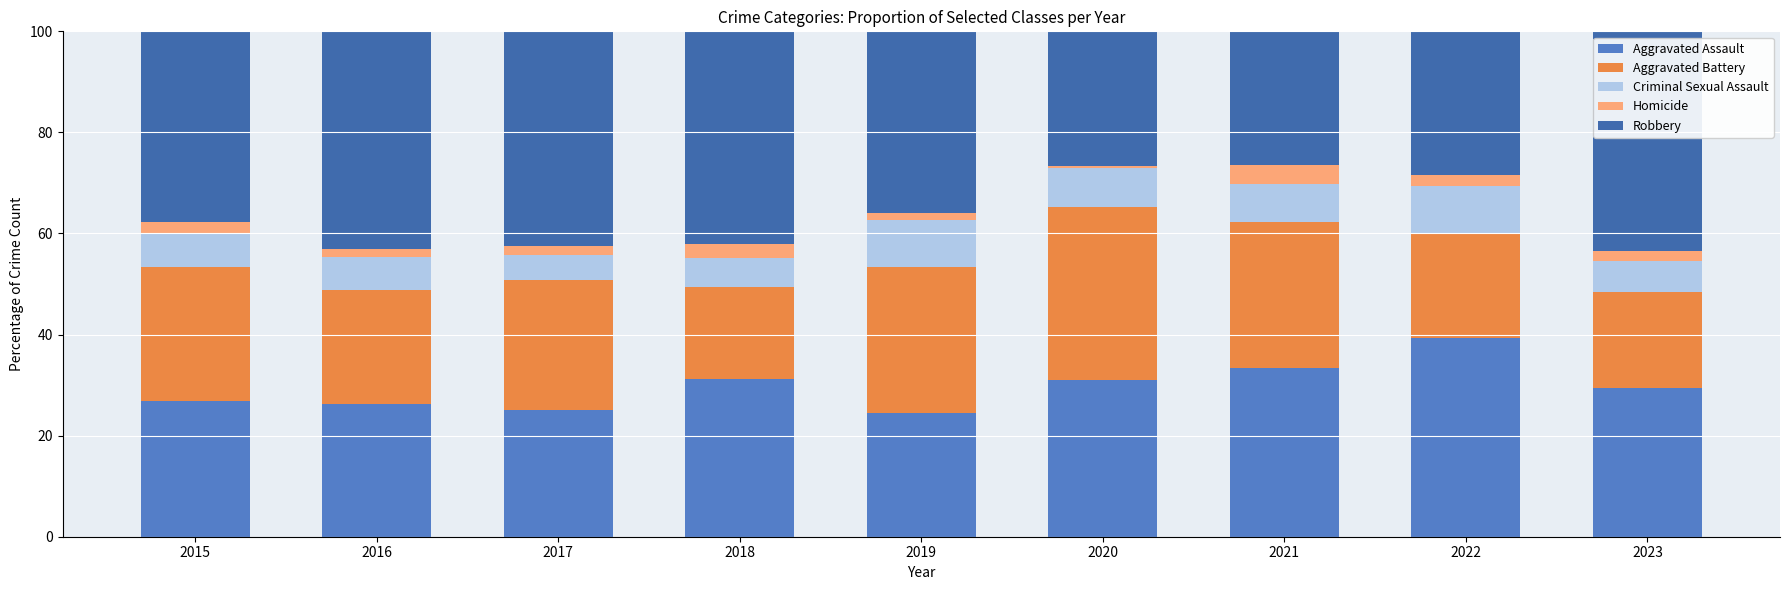

What is the lowest value of the Aggravated Assault series?

24.5